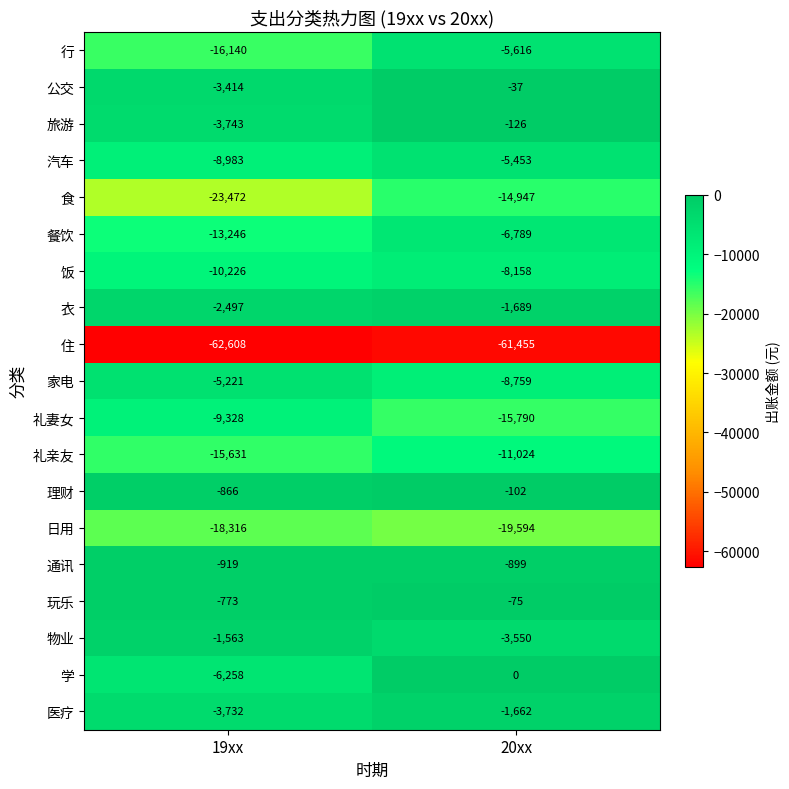

Is it true that 行 equals -16140 at 19xx?

True